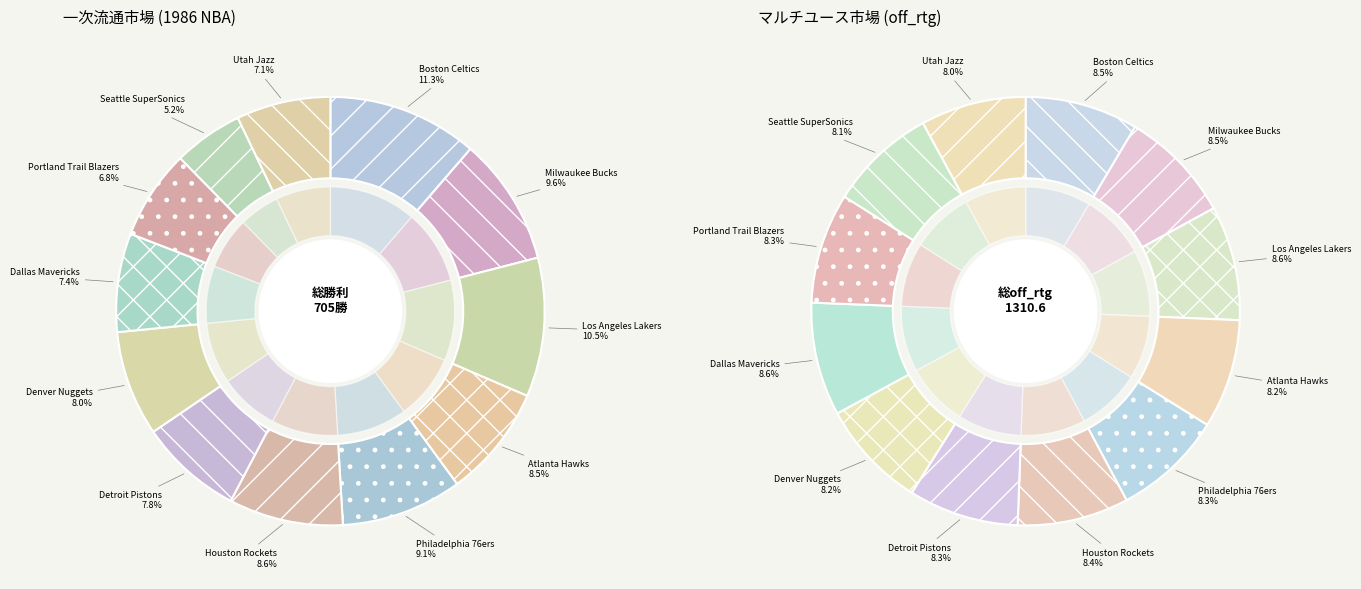

To the nearest percent, what portion does Boston Celtics represent?

11%